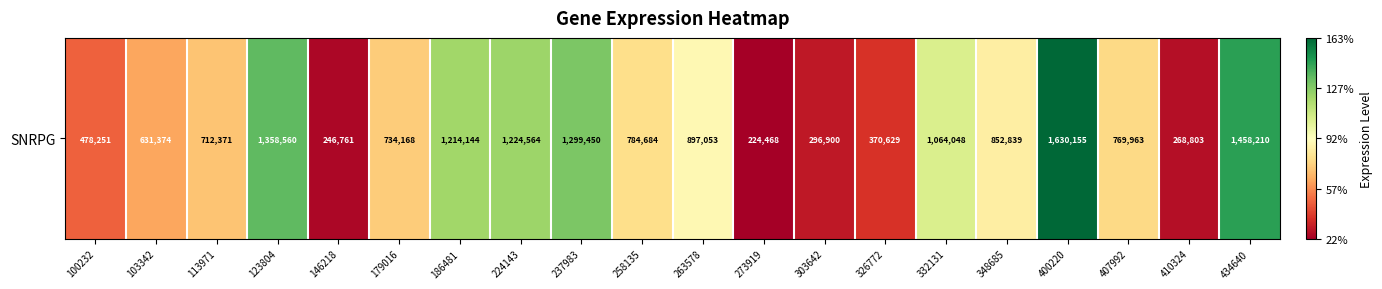

Reading left to right, extract all data points from this chart.

100232=478251	103342=631374	113971=712371	123804=1358560	146218=246761	179016=734168	186481=1214144	224143=1224564	237983=1299450	258135=784684	263578=897053	273919=224468	303642=296900	326772=370629	332131=1064048	348685=852839	400220=1630155	407992=769963	410324=268803	434640=1458210